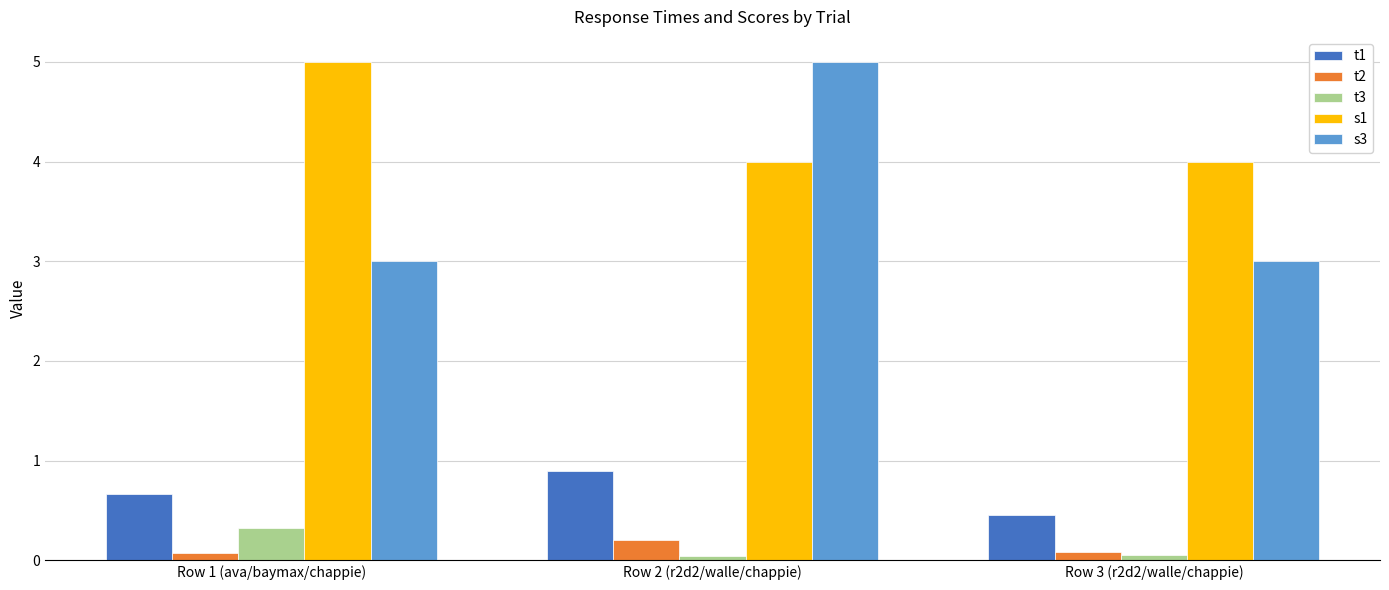

What is the maximum value for s3?

5.0